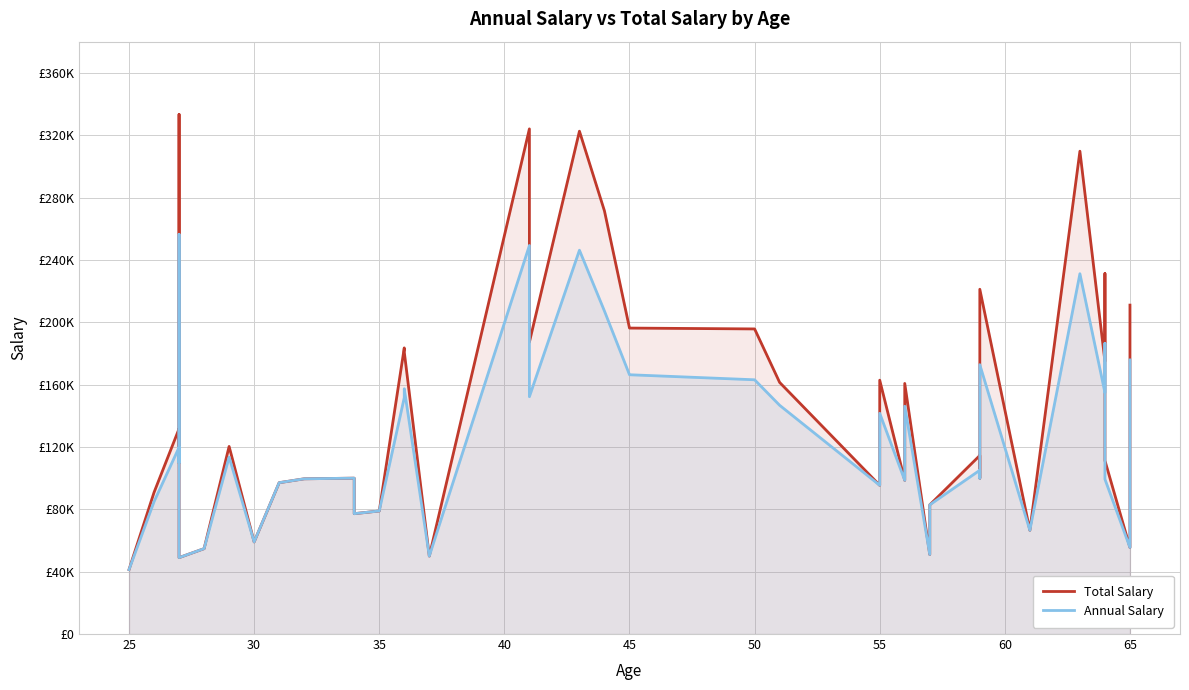

Is it true that Annual Salary equals 50969.2 at 35?

False